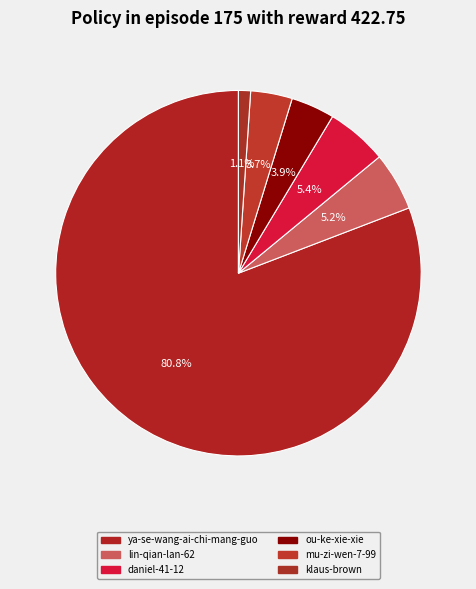

Which category accounts for the majority?

ya-se-wang-ai-chi-mang-guo